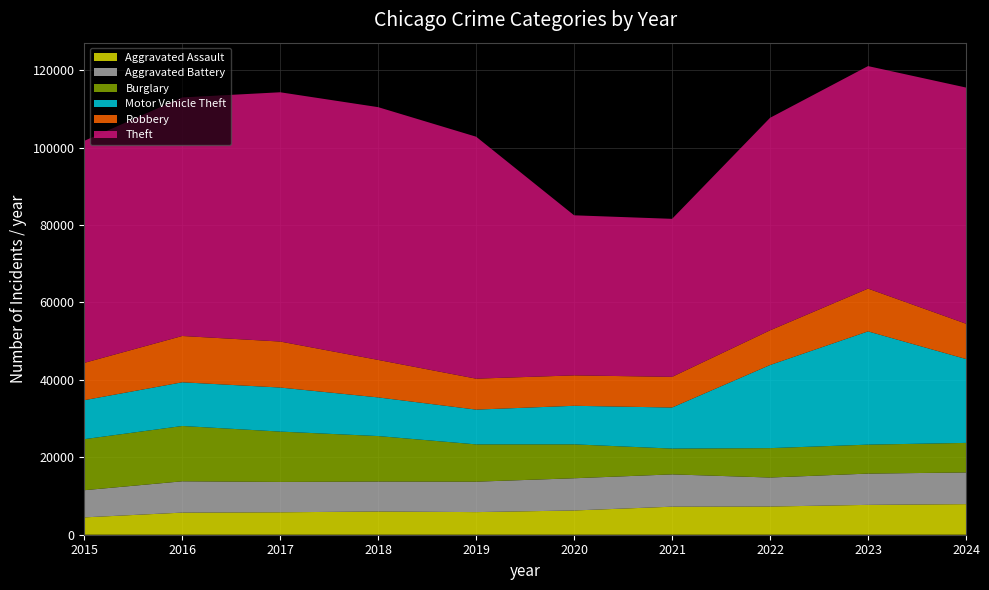

Reading right to left, transcribe all the data shown in this chart.

Aggravated Assault: 2024=7898	2023=7711	2022=7280	2021=7242	2020=6265	2019=5841	2018=6002	2017=5793	2016=5713	2015=4480
Aggravated Battery: 2024=8183	2023=8077	2022=7493	2021=8346	2020=8321	2019=7858	2018=7735	2017=7845	2016=8085	2015=7019
Burglary: 2024=7639	2023=7480	2022=7594	2021=6661	2020=8758	2019=9638	2018=11747	2017=13001	2016=14289	2015=13184
Motor Vehicle Theft: 2024=21662	2023=29253	2022=21466	2021=10605	2020=9959	2019=8978	2018=9985	2017=11380	2016=11285	2015=10068
Robbery: 2024=9124	2023=11052	2022=8964	2021=7920	2020=7855	2019=7995	2018=9681	2017=11880	2016=11960	2015=9638
Theft: 2024=61001	2023=57472	2022=54891	2021=40819	2020=41345	2019=62497	2018=65290	2017=64386	2016=61623	2015=57352